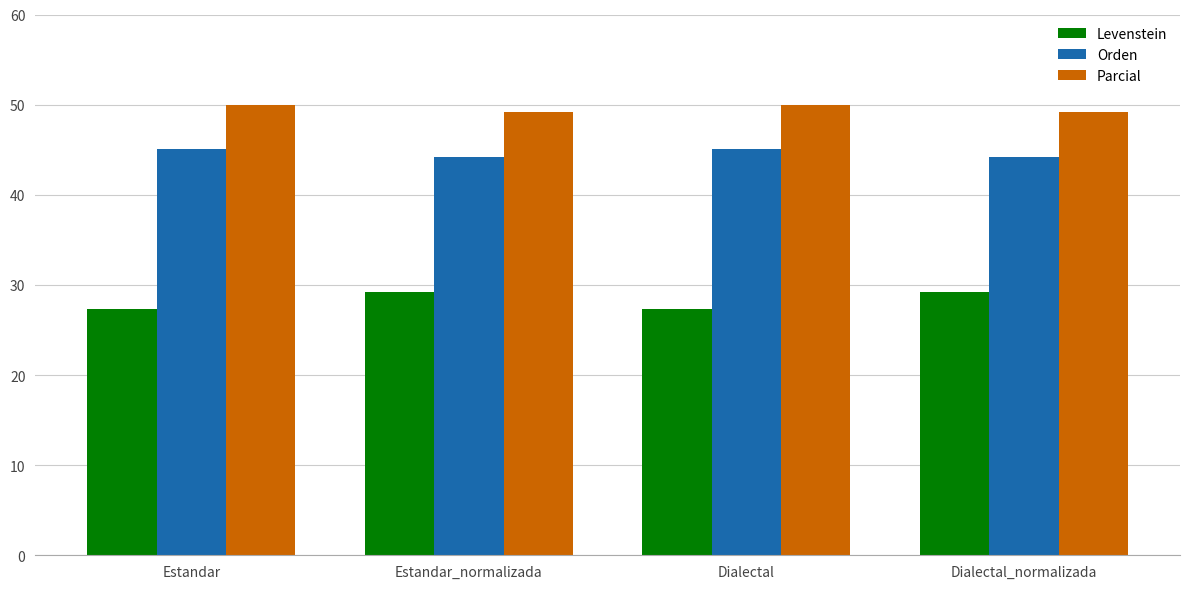

How many data points does each series have?

4